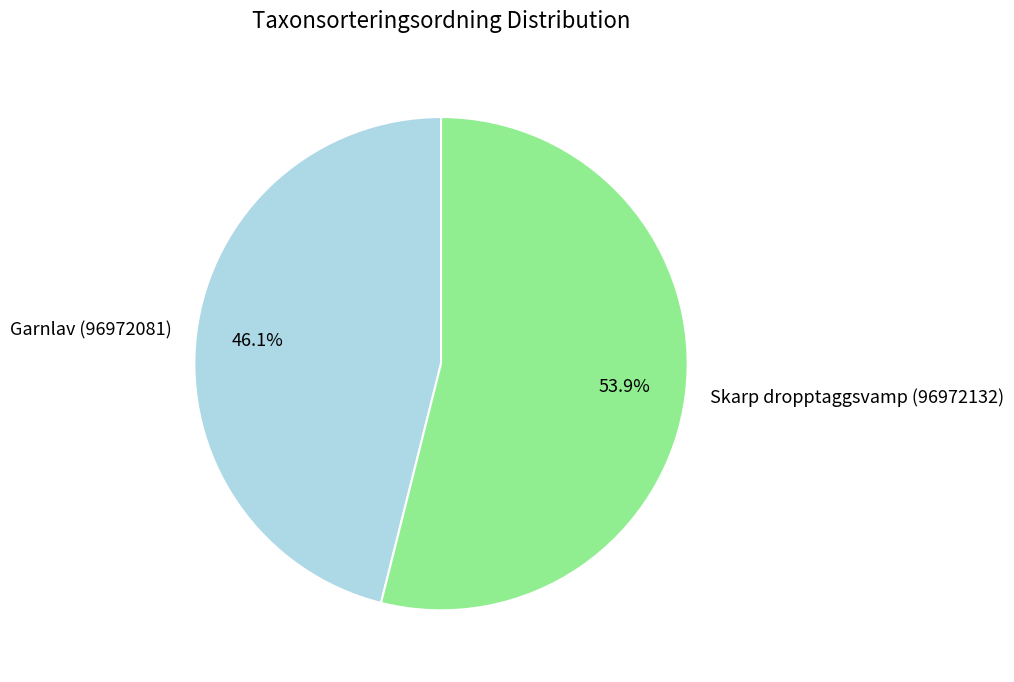

How much of the chart is everything except Garnlav (96972081)?

53.9%